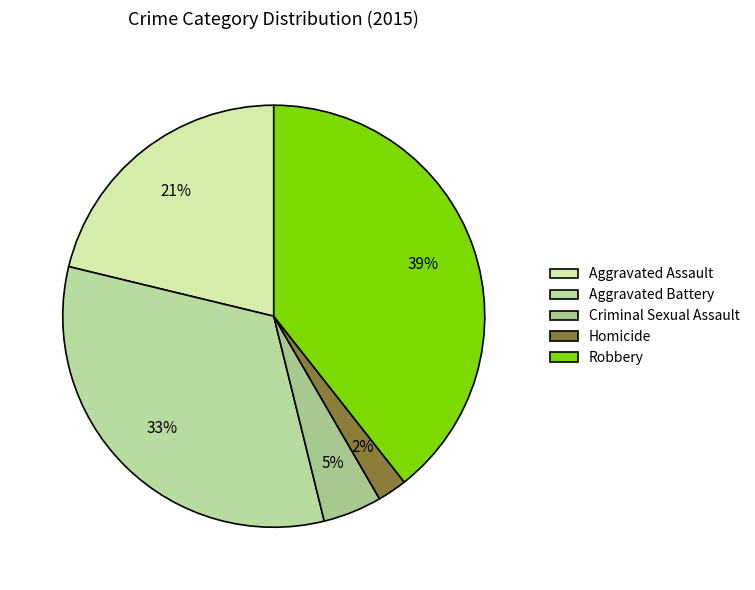

Which slice is the largest?

Robbery